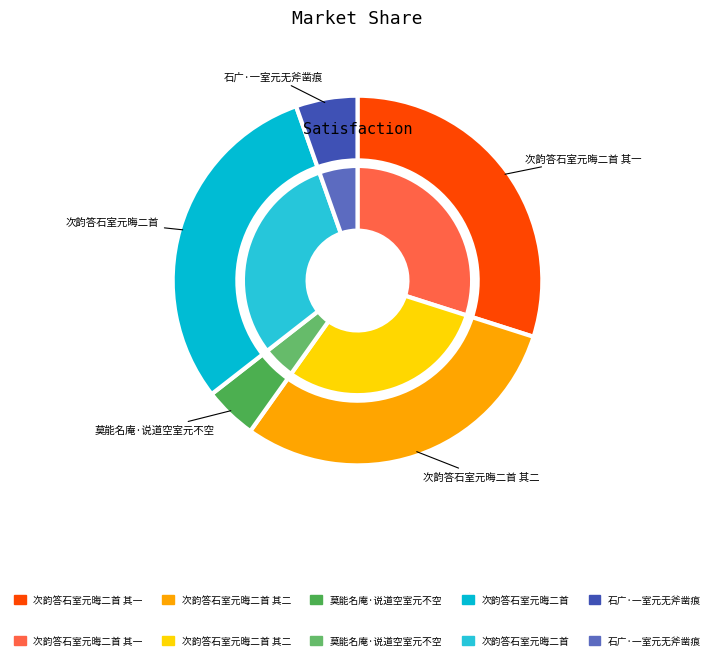

What percentage is the 次韵答石室元晦二首 slice, to the nearest percent?

30%